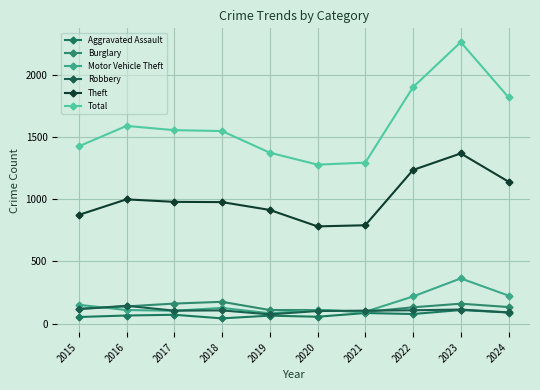

How many series are shown in this chart?

6